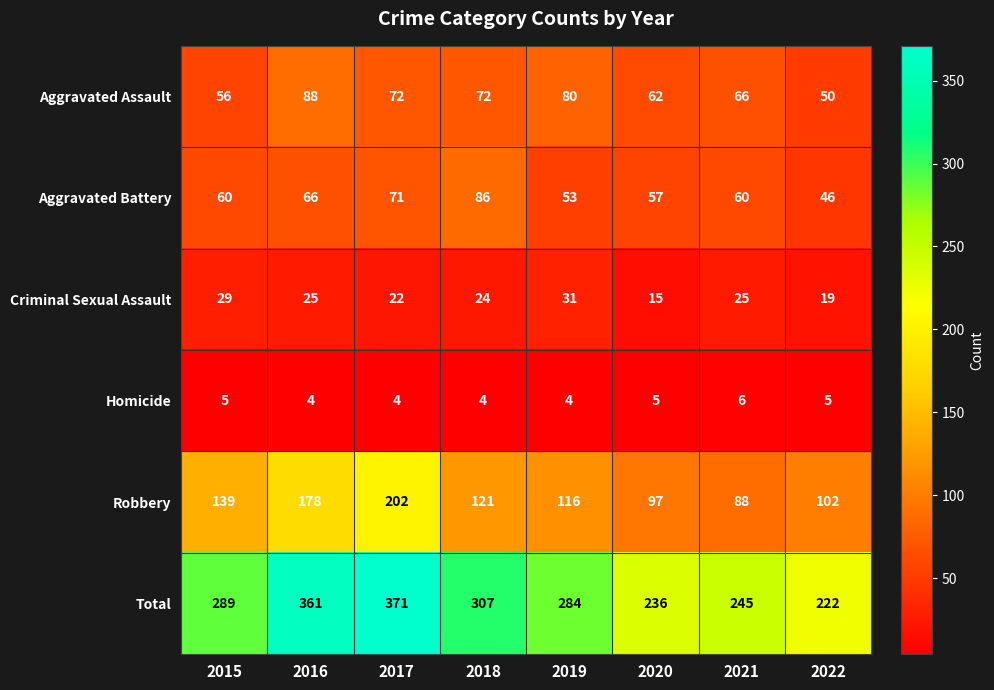

Count the number of data series in this chart.

6